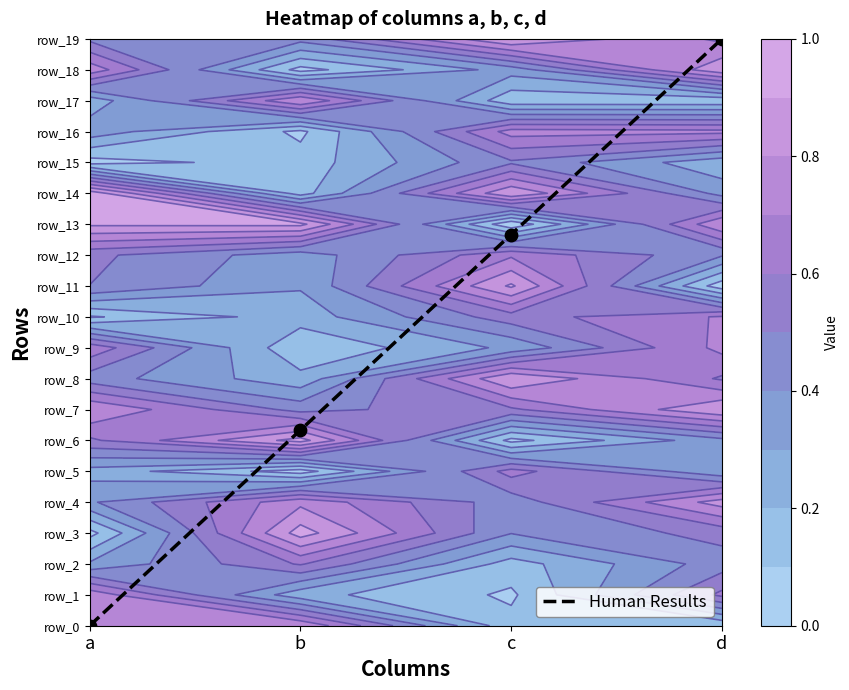

Rank the categories by value from highest to lowest.

d, c, b, a